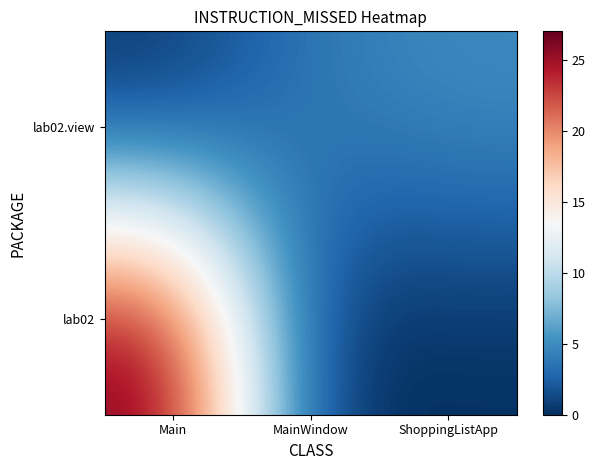

List the series in order of their overall mean, highest first.

lab02, lab02.view